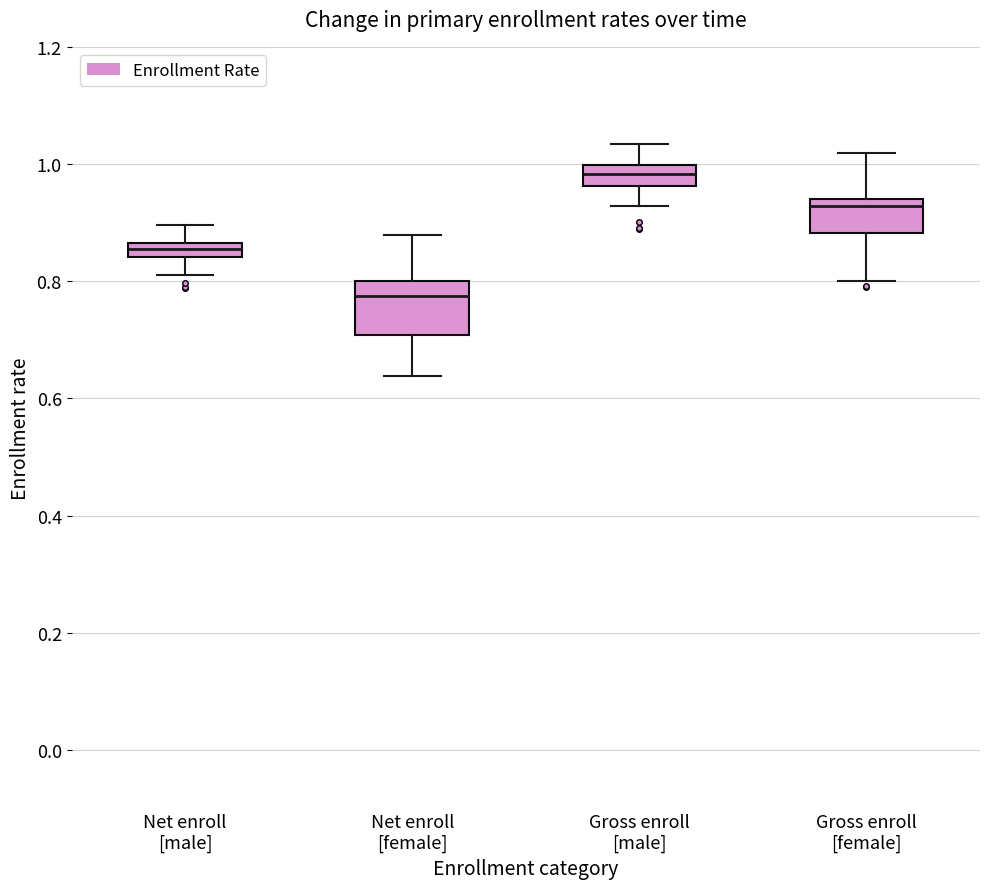

Where does the lower whisker of the box for Gross enroll [female] end on the y-axis? The values are not printed on the chart, so give them approximately, as read against the axis.

0.80